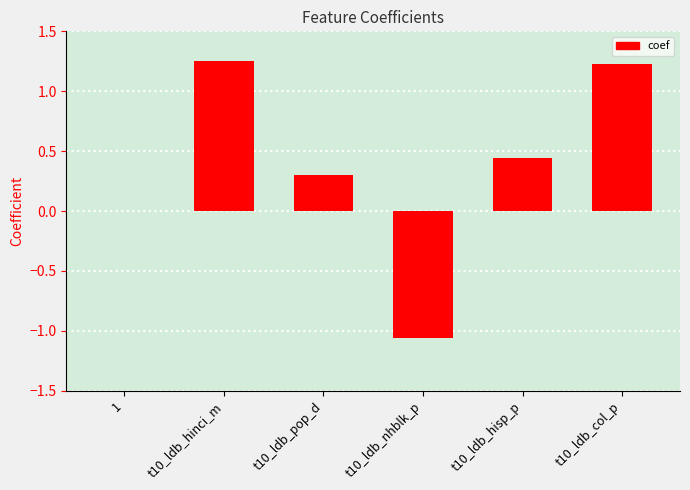

Which has a higher value, t10_ldb_nhblk_p or t10_ldb_hinci_m?

t10_ldb_hinci_m